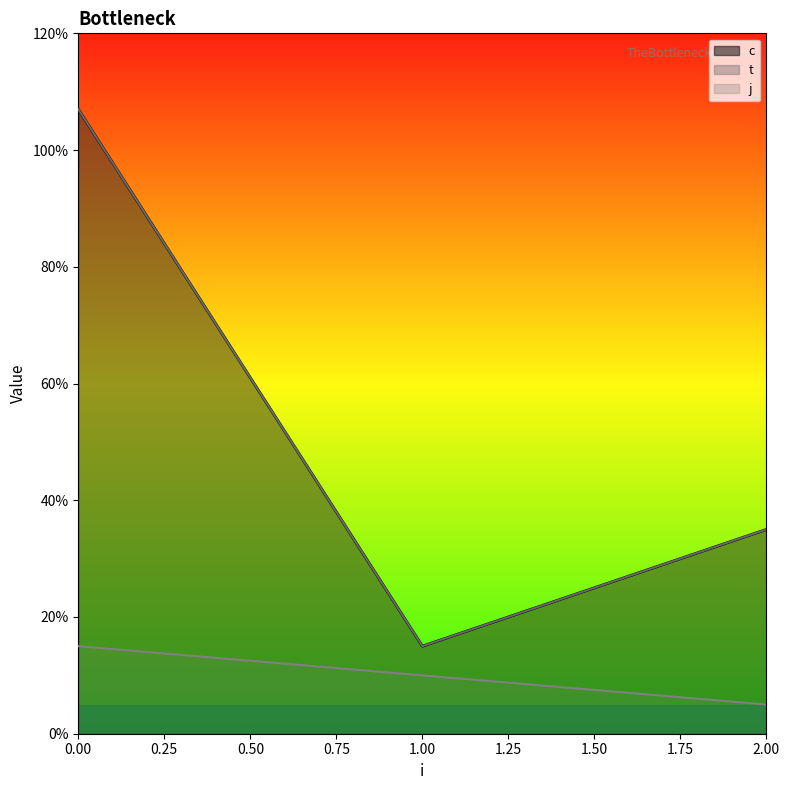

Is the value of c at 1 greater than the value of j at 1?

Yes